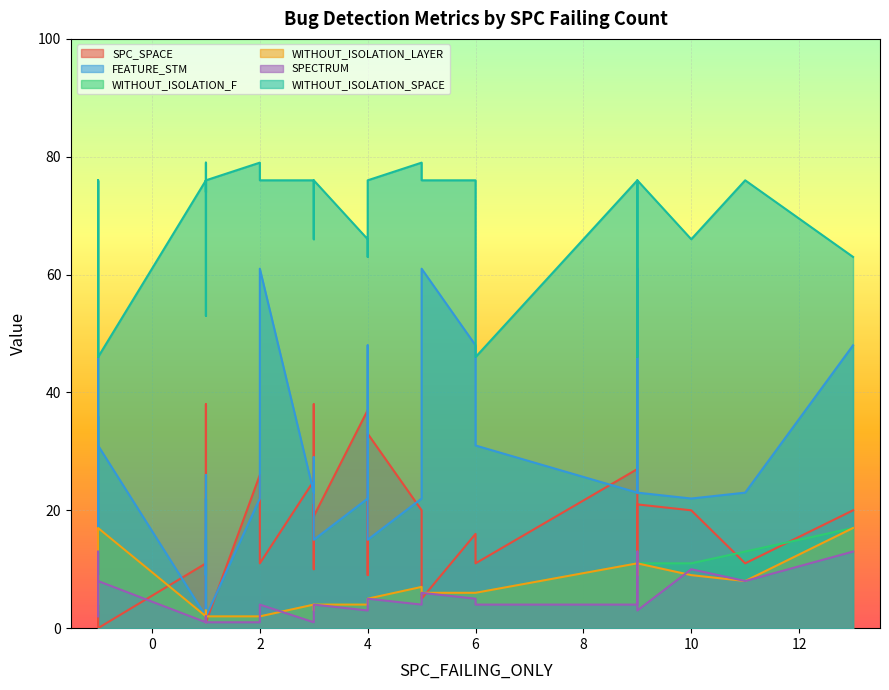

What is the maximum value shown in the chart?

79